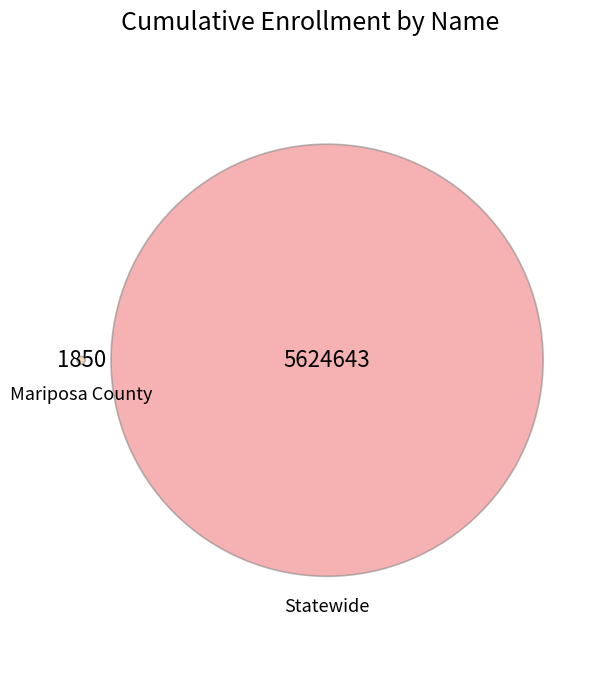

Which category has the biggest portion of the pie?

Statewide